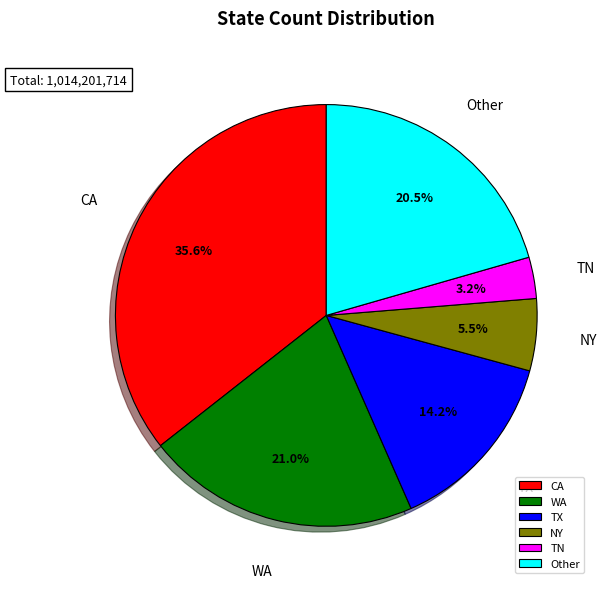

Does any single category account for the majority?

No